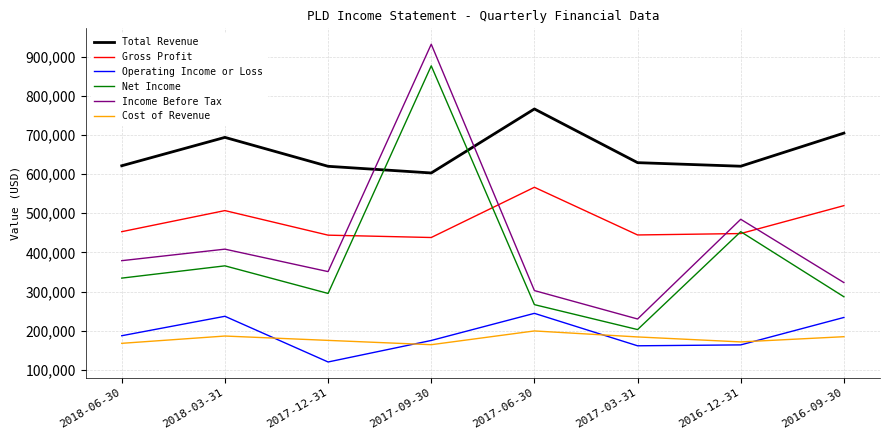

Rank the series at 2017-06-30 from lowest to highest value.

Cost of Revenue, Operating Income or Loss, Net Income, Income Before Tax, Gross Profit, Total Revenue